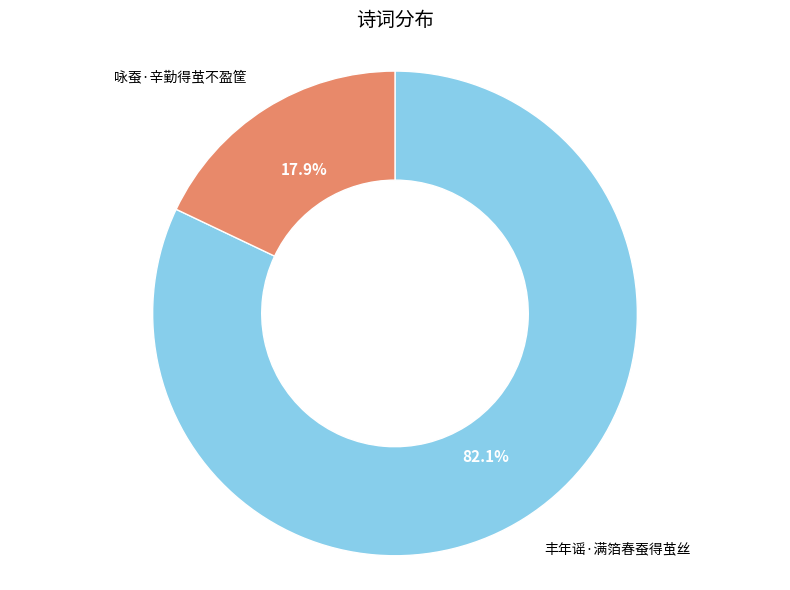

To the nearest percent, what percentage of the pie is 丰年谣·满箔春蚕得茧丝?

82%